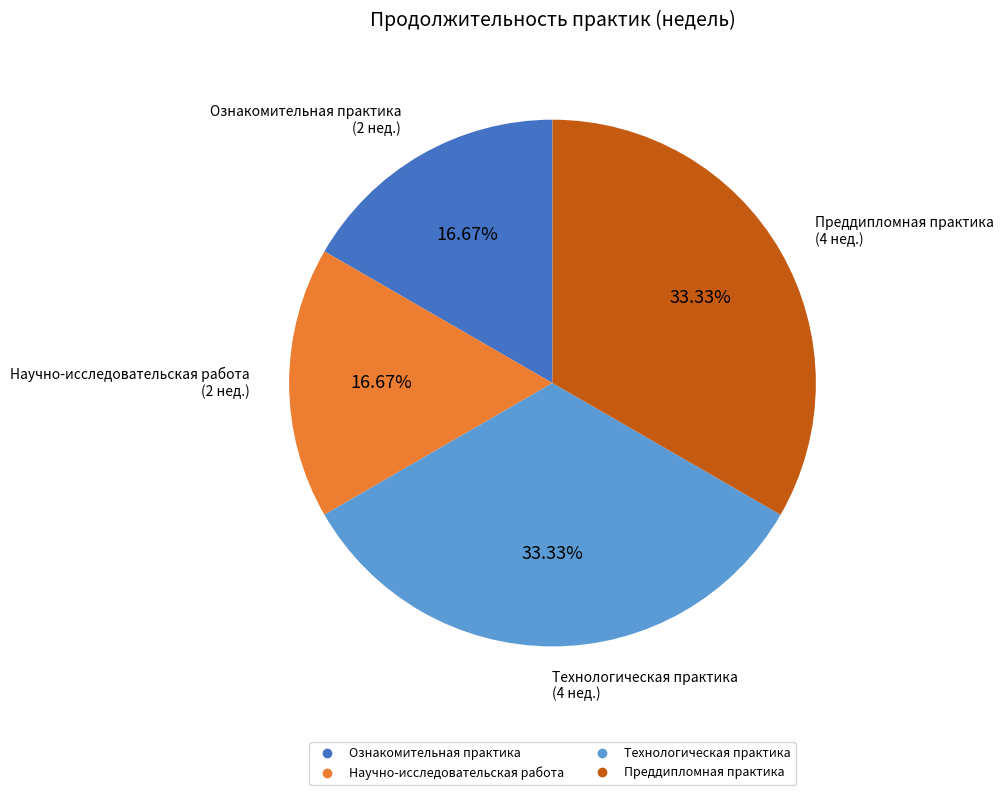

The Научно-исследовательская работа slice represents 17% of the pie. True or false?

True